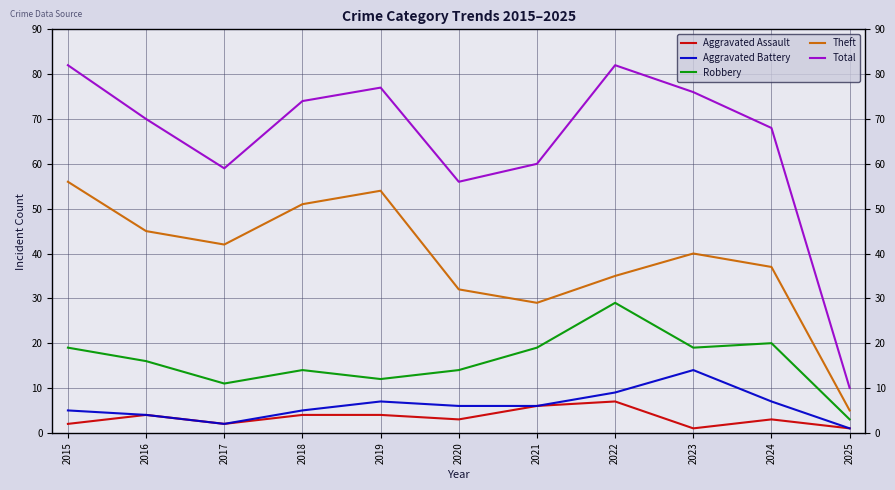

Rank the categories by Robbery value from highest to lowest.

2022, 2024, 2015, 2021, 2023, 2016, 2018, 2020, 2019, 2017, 2025